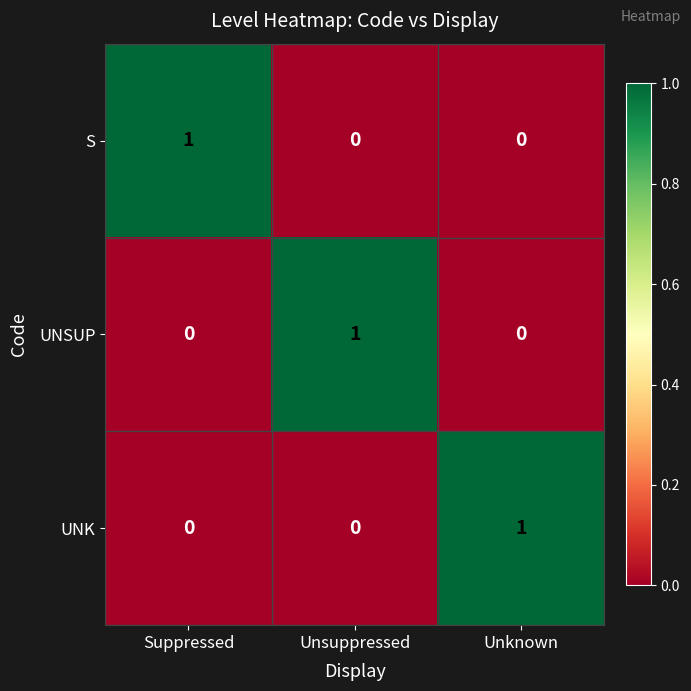

How many UNSUP values are between 0 and 1?

3